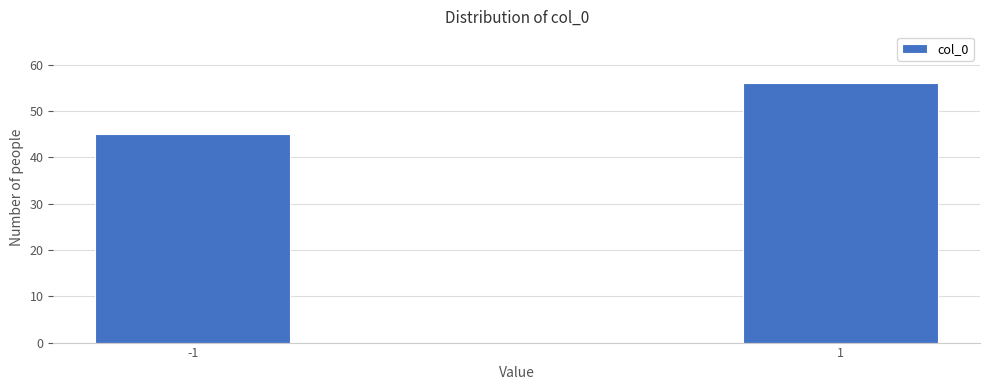

Reading left to right, extract all data points from this chart.

45	56